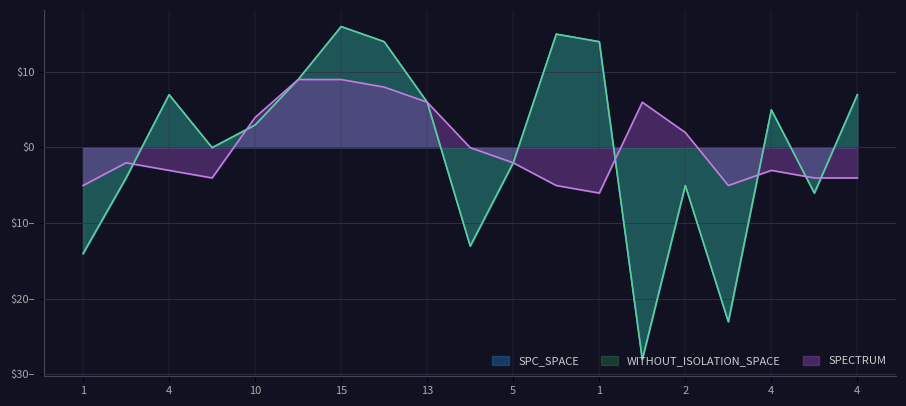

Which series has the largest range (max minus min)?

SPC_SPACE